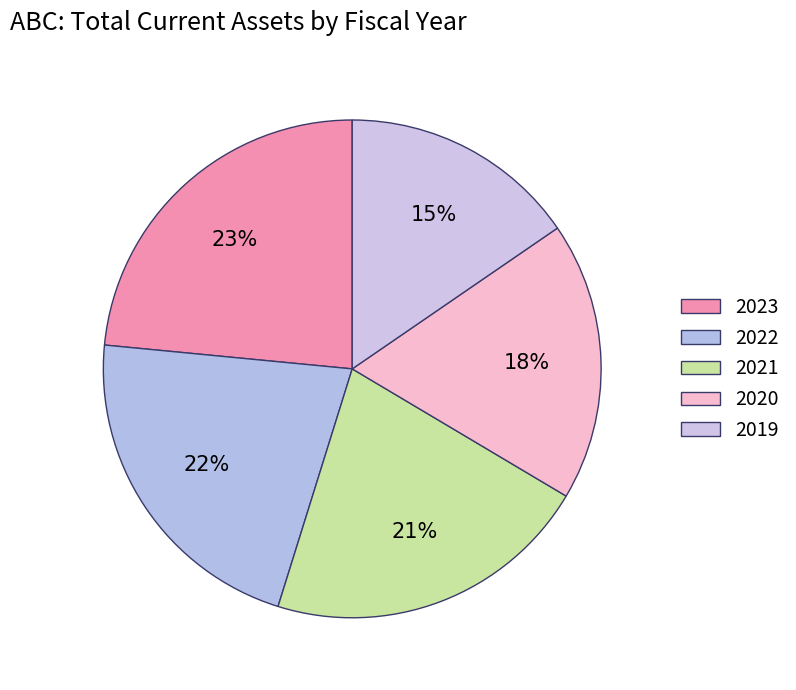

Combined, what portion of the pie is 2021 and 2022?

43.0%